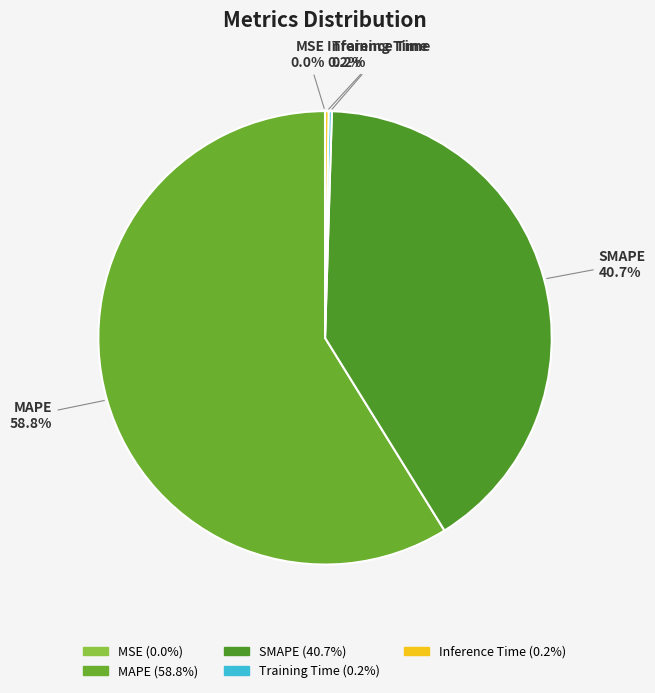

To the nearest percent, what percentage of the pie is SMAPE?

41%